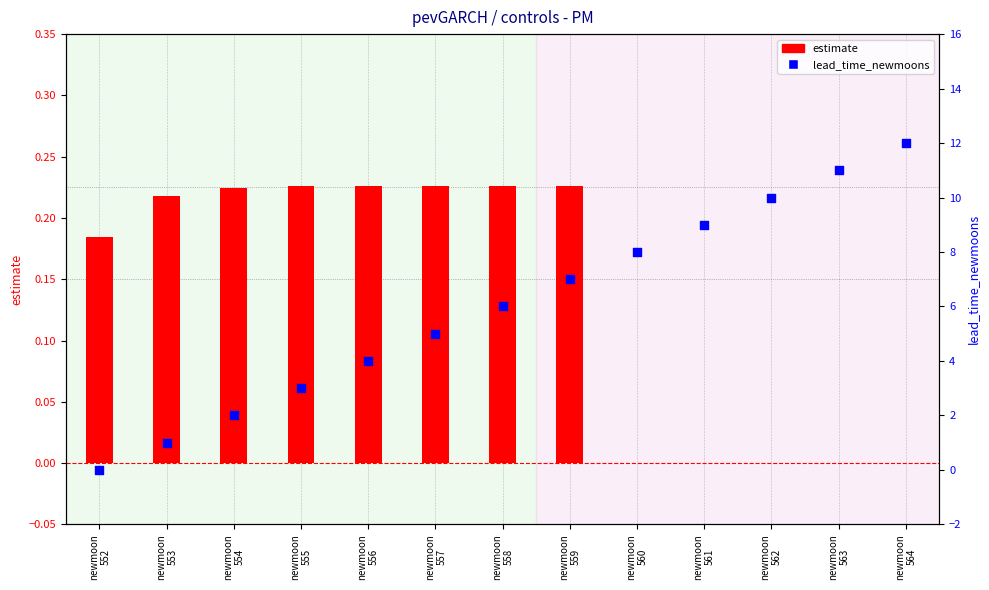

At which category is the sum across all series the highest?

newmoon
564